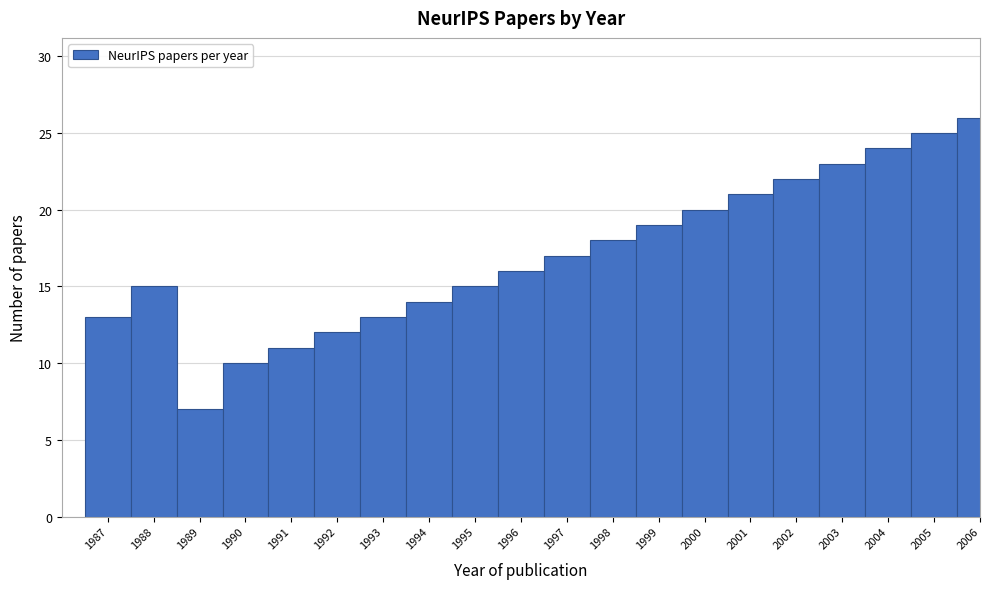

Reading left to right, transcribe all the data shown in this chart.

1987=13	1988=15	1989=7	1990=10	1991=11	1992=12	1993=13	1994=14	1995=15	1996=16	1997=17	1998=18	1999=19	2000=20	2001=21	2002=22	2003=23	2004=24	2005=25	2006=26